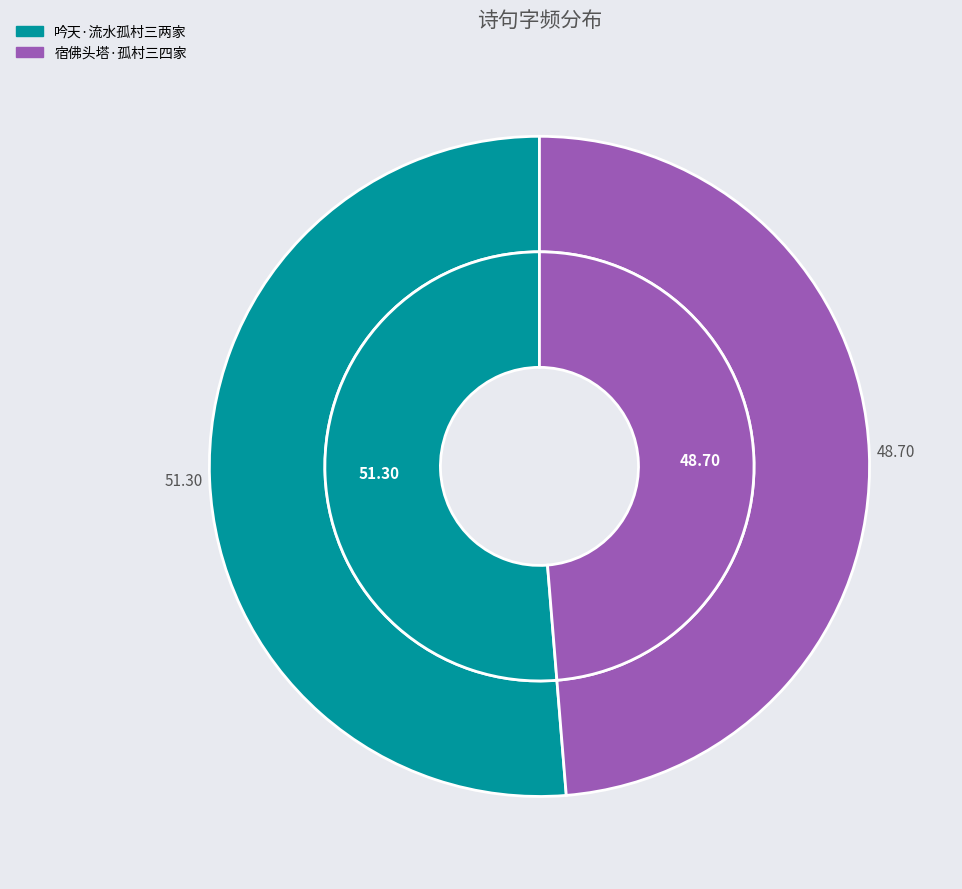

What is the largest slice in the pie chart?

吟天·流水孤村三两家